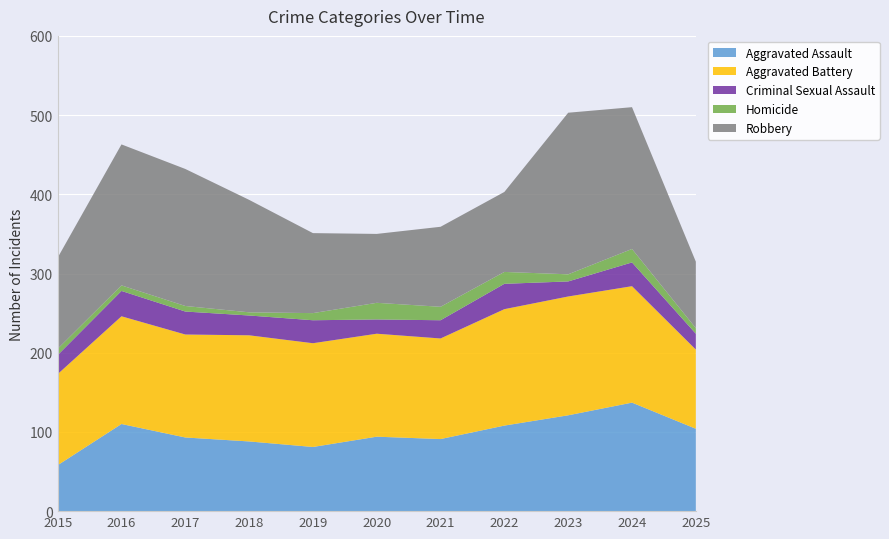

Reading left to right, extract all data points from this chart.

Aggravated Assault: 58	110	93	88	81	94	91	108	121	137	104
Aggravated Battery: 115	136	130	134	131	130	127	147	150	147	100
Criminal Sexual Assault: 24	32	29	25	29	18	23	32	19	30	20
Homicide: 8	7	7	4	9	21	17	15	9	17	7
Robbery: 115	178	173	142	101	87	101	101	204	179	84